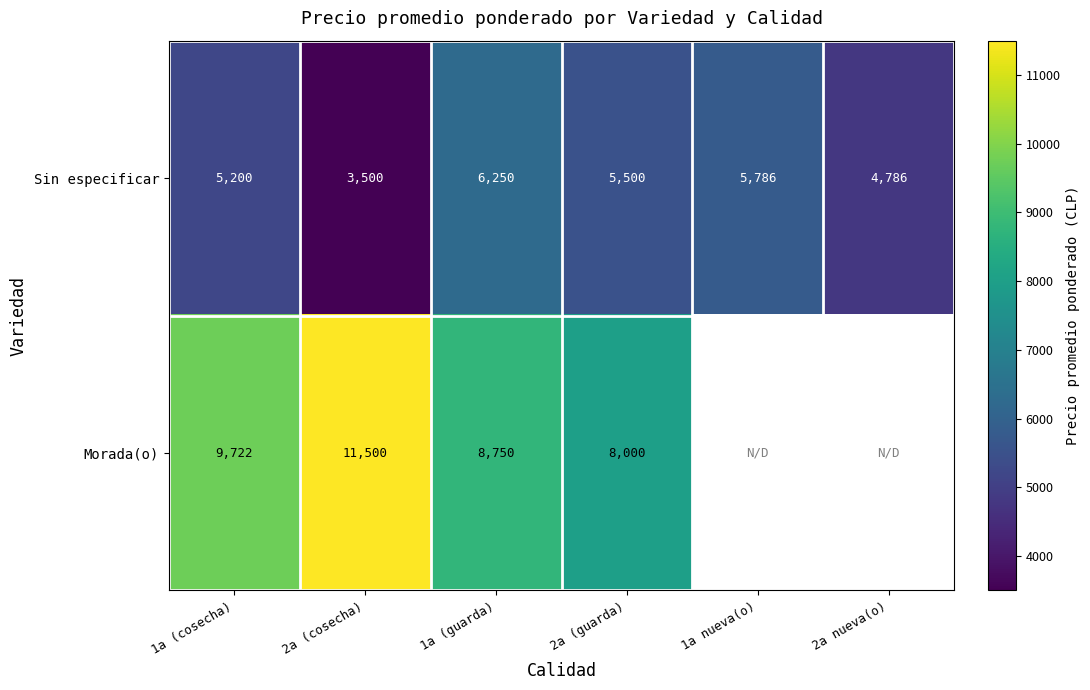

What is the difference between the highest and lowest values at 1a (guarda)?

2500